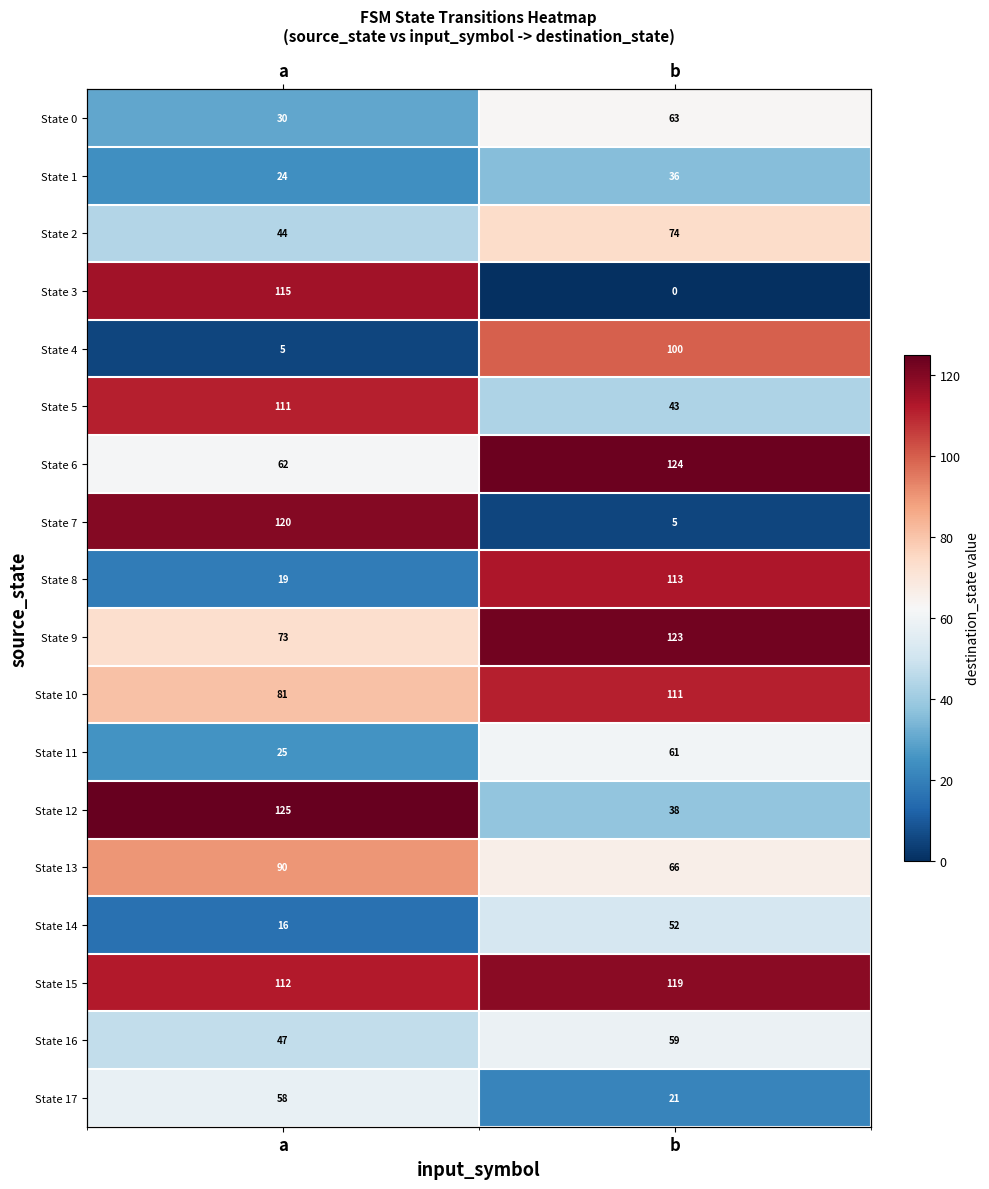

At how many categories does at least one series exceed 85?

2